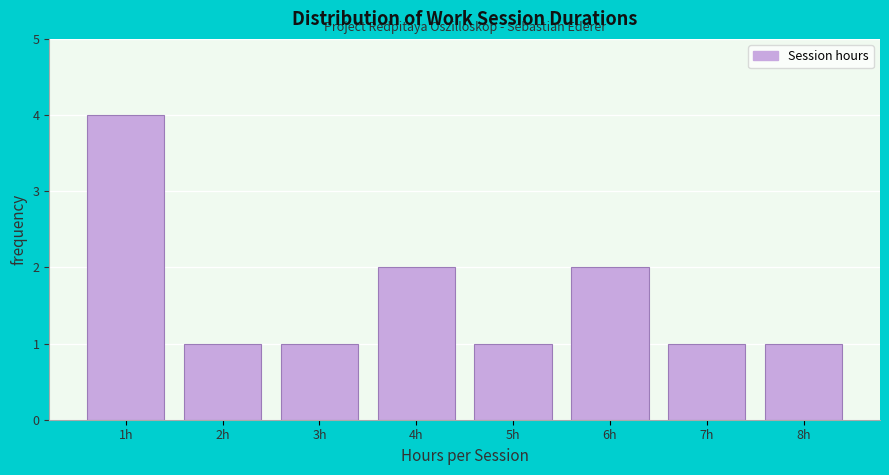

How tall is the bar that spans 3.5 to 4.5 on the x-axis? The values are not printed on the chart, so give them approximately, as read against the axis.

2